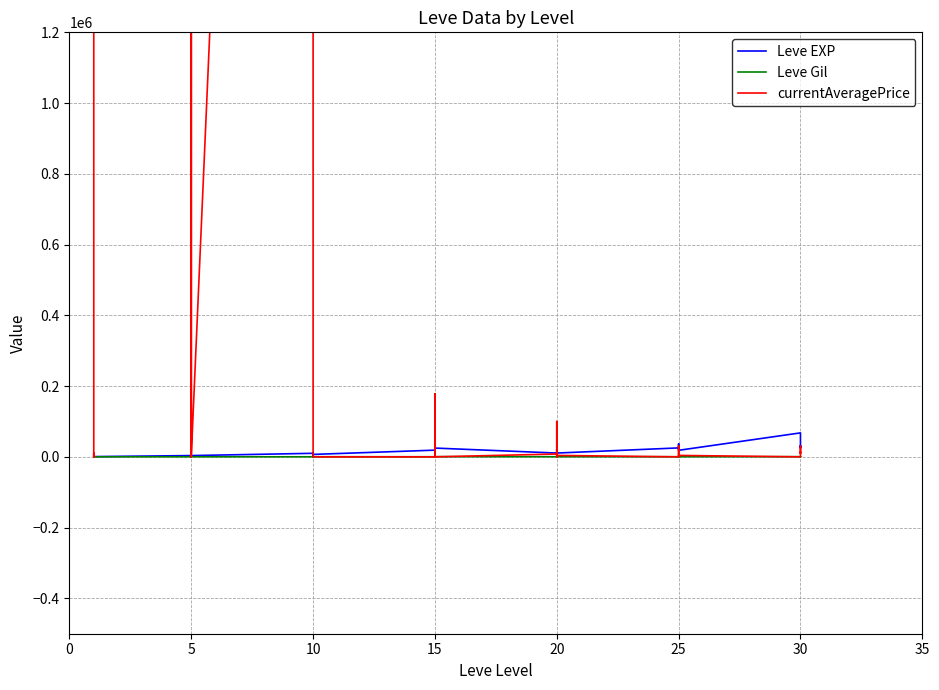

What is the difference between the Leve Gil values at 10 and 5?

29.0